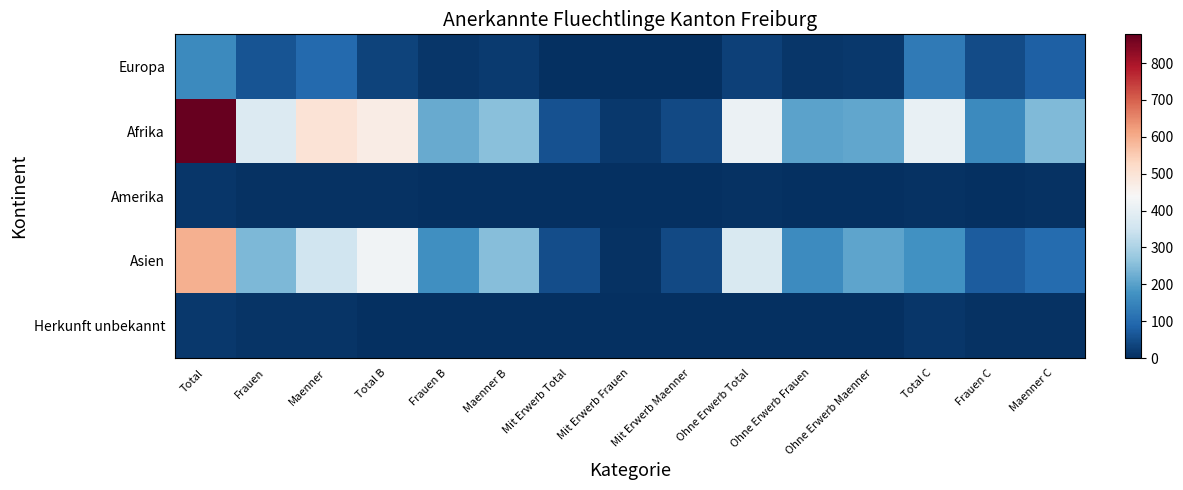

Reading left to right, transcribe all the data shown in this chart.

Europa: Total=159	Frauen=60	Maenner=99	Total B=31	Frauen B=13	Maenner B=18	Mit Erwerb Total=2	Mit Erwerb Frauen=1	Mit Erwerb Maenner=1	Ohne Erwerb Total=29	Ohne Erwerb Frauen=12	Ohne Erwerb Maenner=17	Total C=128	Frauen C=47	Maenner C=81
Afrika: Total=878	Frauen=378	Maenner=500	Total B=472	Frauen B=218	Maenner B=254	Mit Erwerb Total=58	Mit Erwerb Frauen=14	Mit Erwerb Maenner=44	Ohne Erwerb Total=414	Ohne Erwerb Frauen=204	Ohne Erwerb Maenner=210	Total C=406	Frauen C=160	Maenner C=246
Amerika: Total=11	Frauen=5	Maenner=6	Total B=5	Frauen B=3	Maenner B=2	Mit Erwerb Total=0	Mit Erwerb Frauen=0	Mit Erwerb Maenner=0	Ohne Erwerb Total=5	Ohne Erwerb Frauen=3	Ohne Erwerb Maenner=2	Total C=6	Frauen C=2	Maenner C=4
Asien: Total=595	Frauen=242	Maenner=353	Total B=422	Frauen B=169	Maenner B=253	Mit Erwerb Total=50	Mit Erwerb Frauen=6	Mit Erwerb Maenner=44	Ohne Erwerb Total=372	Ohne Erwerb Frauen=163	Ohne Erwerb Maenner=209	Total C=173	Frauen C=73	Maenner C=100
Herkunft unbekannt: Total=15	Frauen=7	Maenner=8	Total B=3	Frauen B=1	Maenner B=2	Mit Erwerb Total=1	Mit Erwerb Frauen=0	Mit Erwerb Maenner=1	Ohne Erwerb Total=2	Ohne Erwerb Frauen=1	Ohne Erwerb Maenner=1	Total C=12	Frauen C=6	Maenner C=6